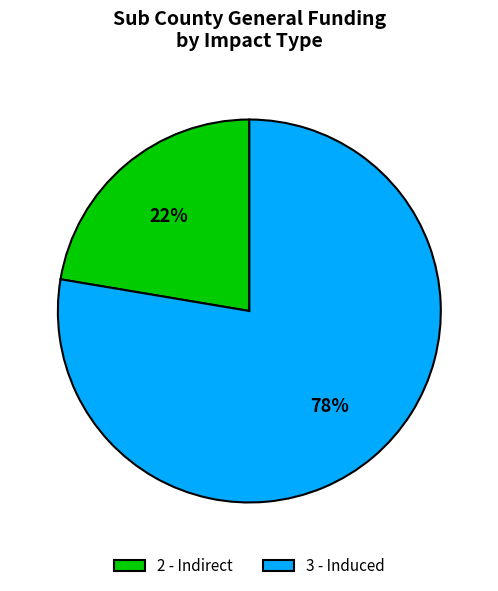

To the nearest percent, what portion does 2 - Indirect represent?

22%